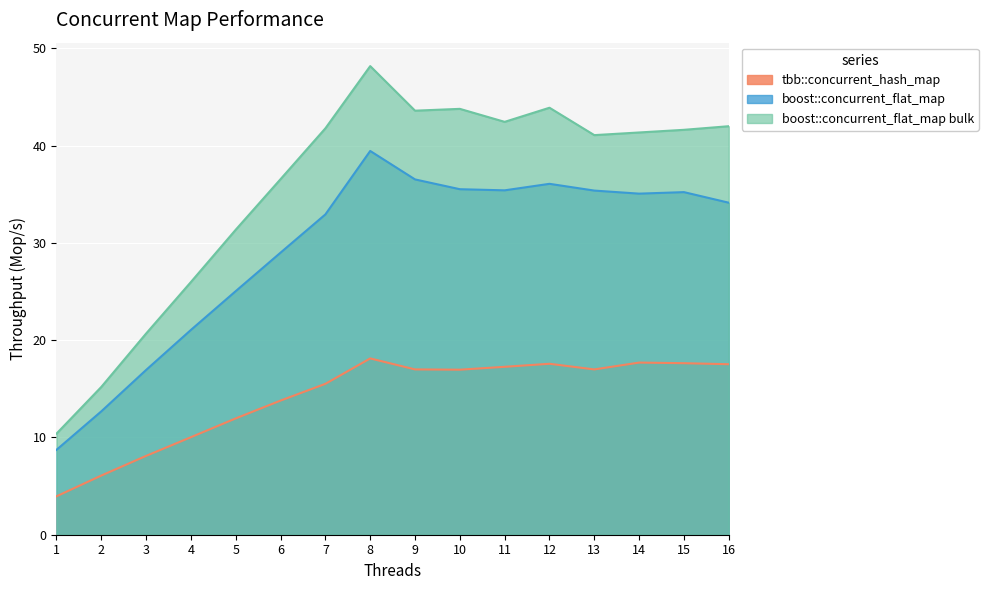

True or false: boost::concurrent_flat_map bulk and boost::concurrent_flat_map cross at least once.

False